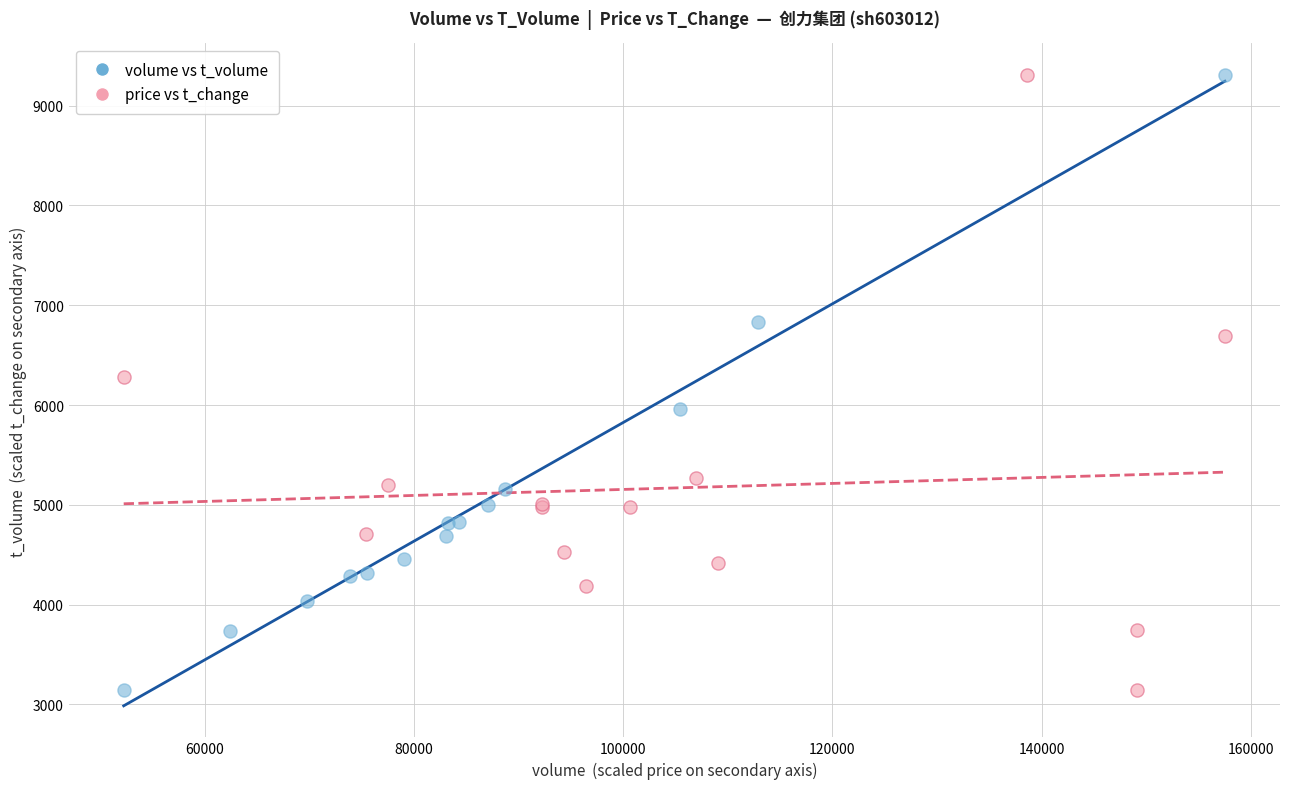

What are all the series names shown in the legend?

volume vs t_volume, price vs t_change